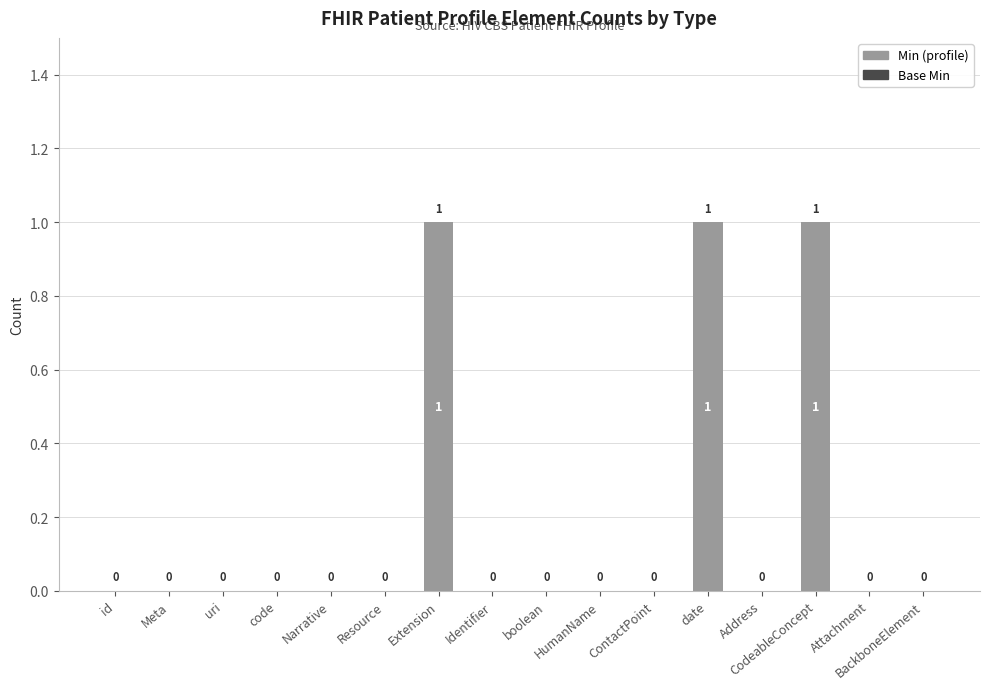

How many series are shown in this chart?

1